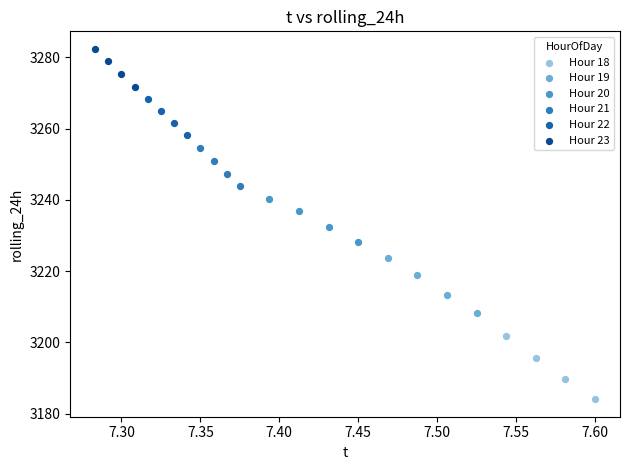

Which series reaches the maximum Y coordinate?

Hour 23